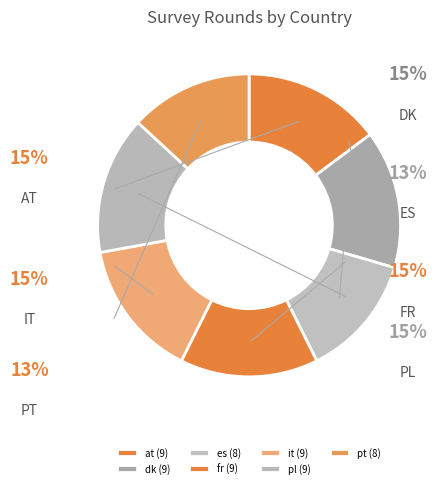

To the nearest percent, what is the average slice percentage?

14%